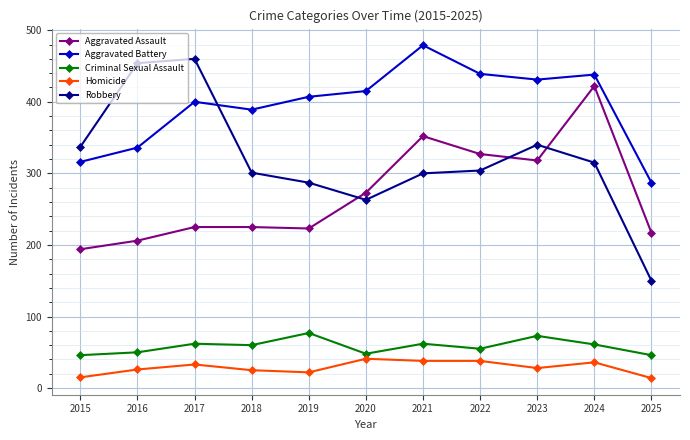

What is the maximum value shown in the chart?

479